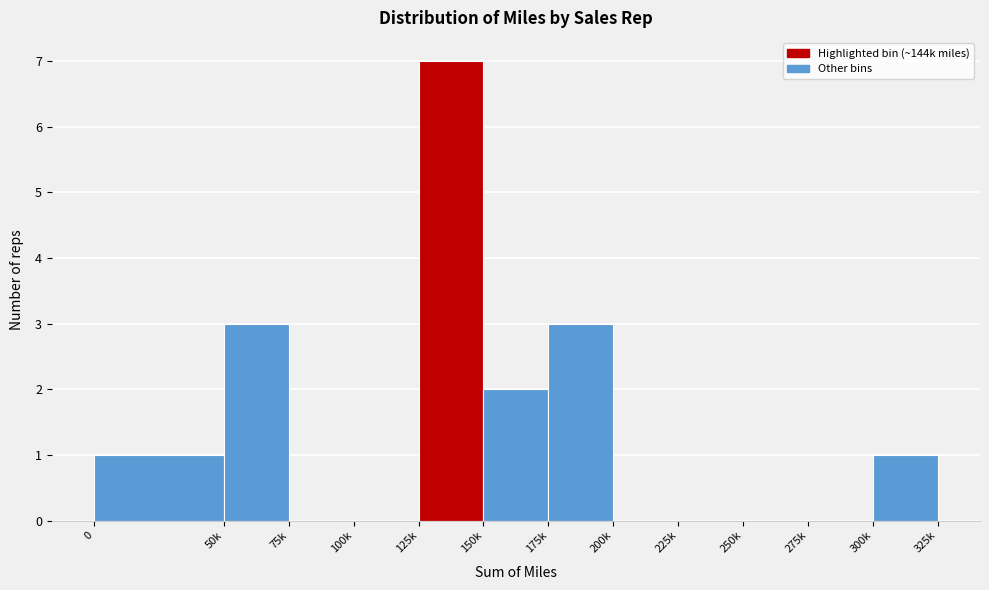

Reading right to left, what are all the values shown in this chart?

300k=1	275k=0	250k=0	225k=0	200k=0	175k=3	150k=2	125k=7	100k=0	75k=0	50k=3	0=1